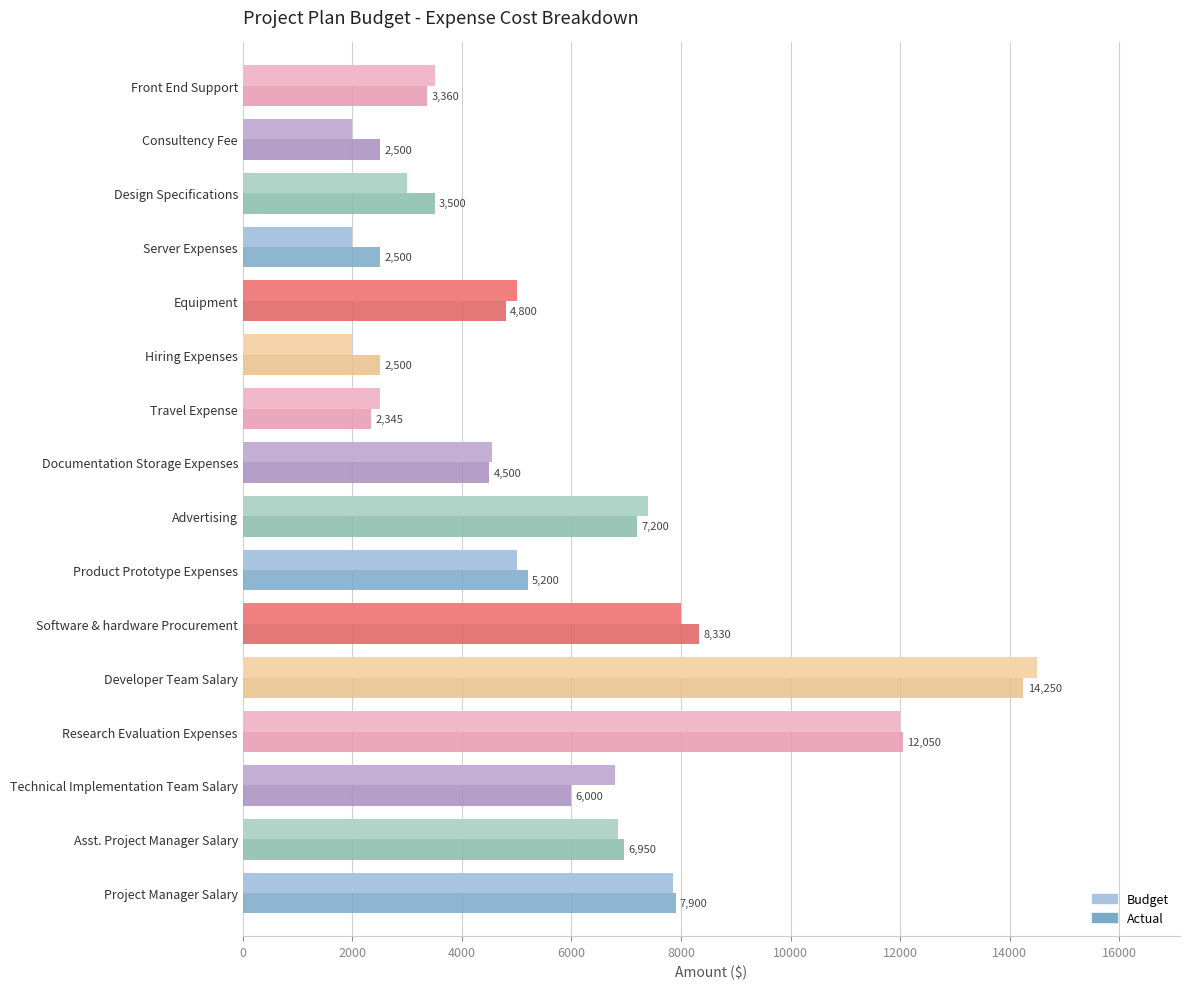

What is the sum of all Budget values?

92944